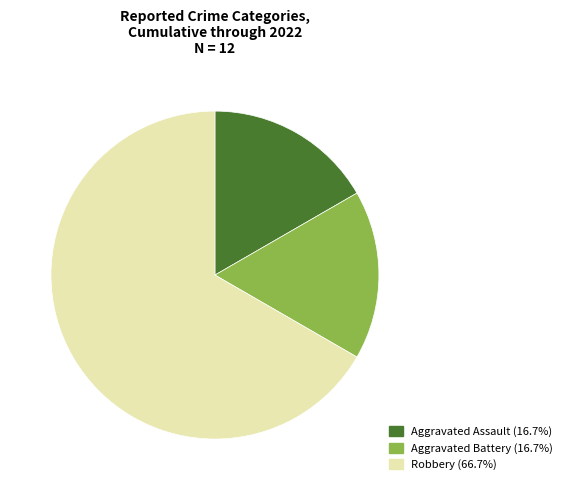

Is Robbery the majority of the pie?

Yes